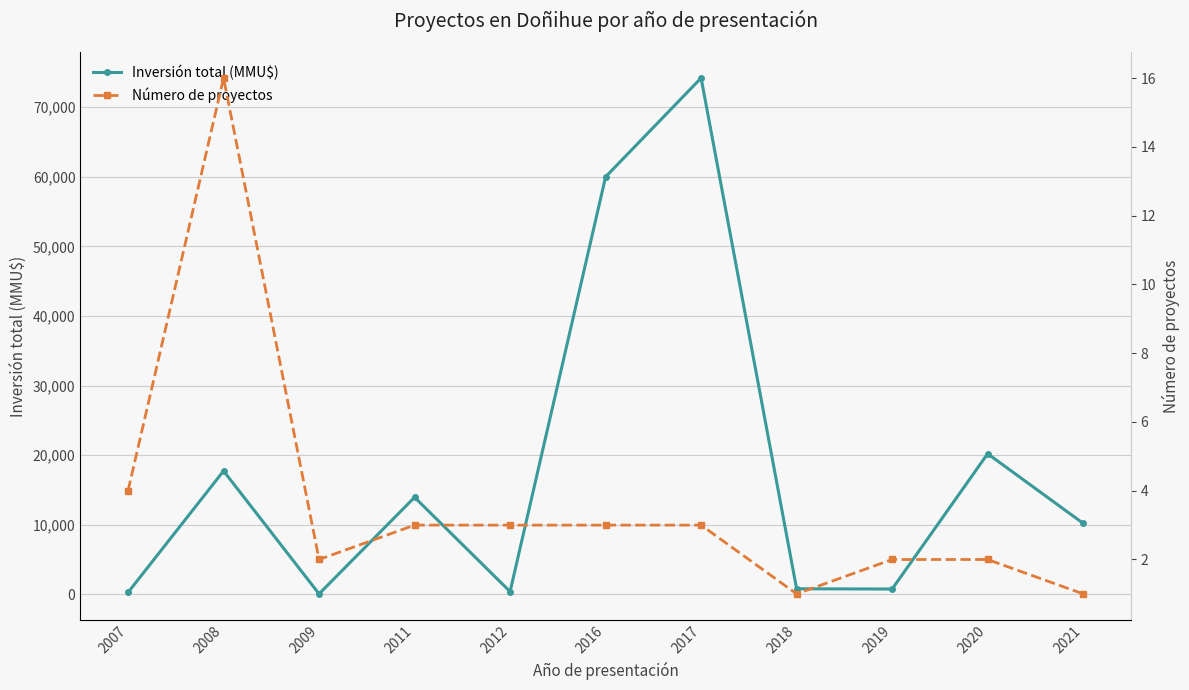

How many series are shown in this chart?

2